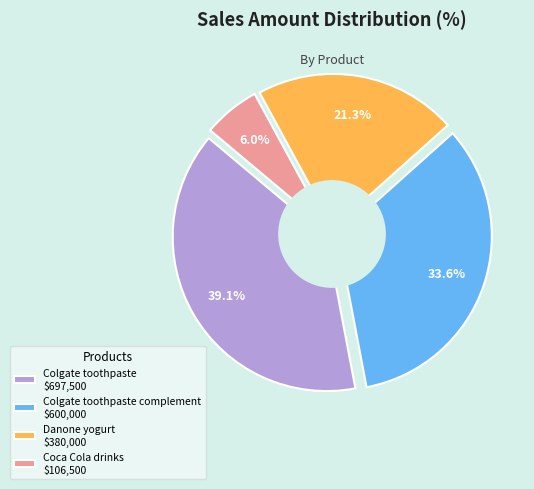

Between Colgate toothpaste and Danone yogurt, which is larger?

Colgate toothpaste